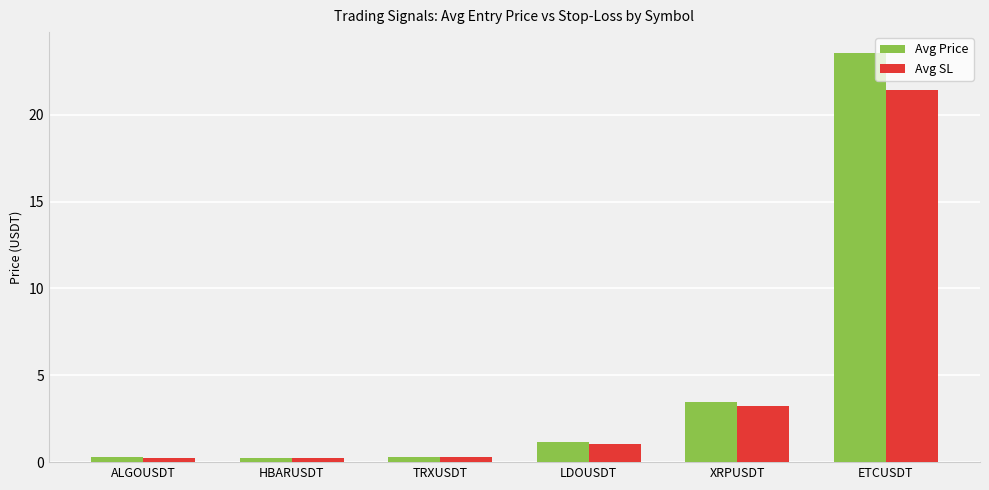

Rank the series by their maximum value, from highest to lowest.

Avg Price, Avg SL